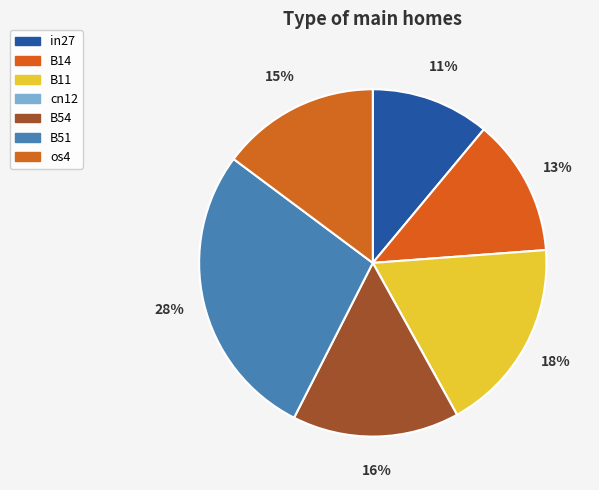

To the nearest percent, what is the difference between the B14 and B11 slice percentages?

5%